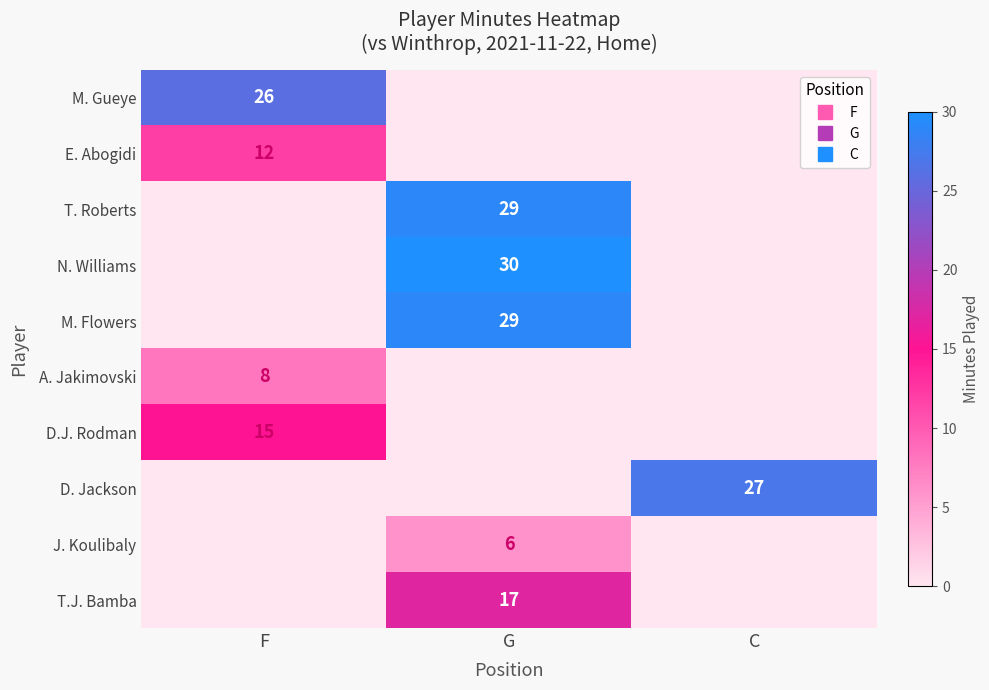

At which category does the chart reach its minimum across all series?

G